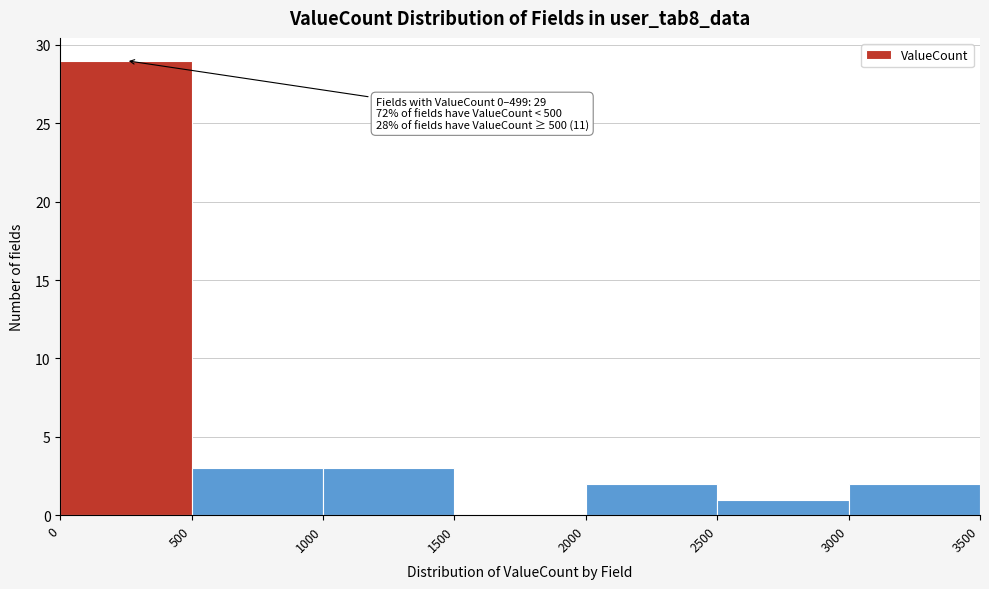

Which range on the x-axis has the tallest bar?

0 to 500